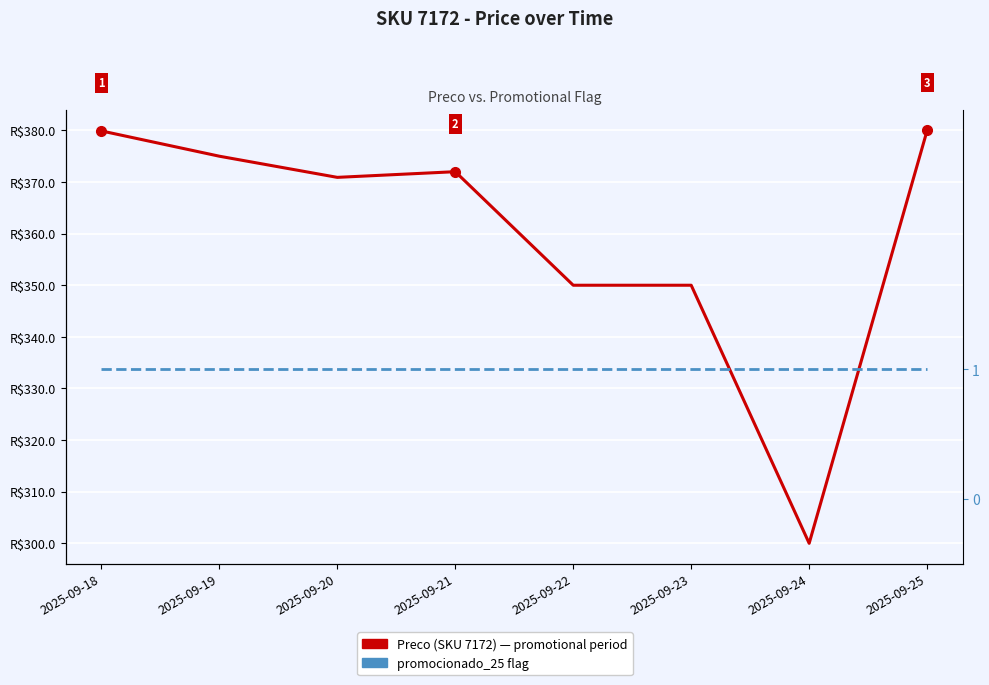

Between 2025-09-19 and 2025-09-20, which is larger?

2025-09-19